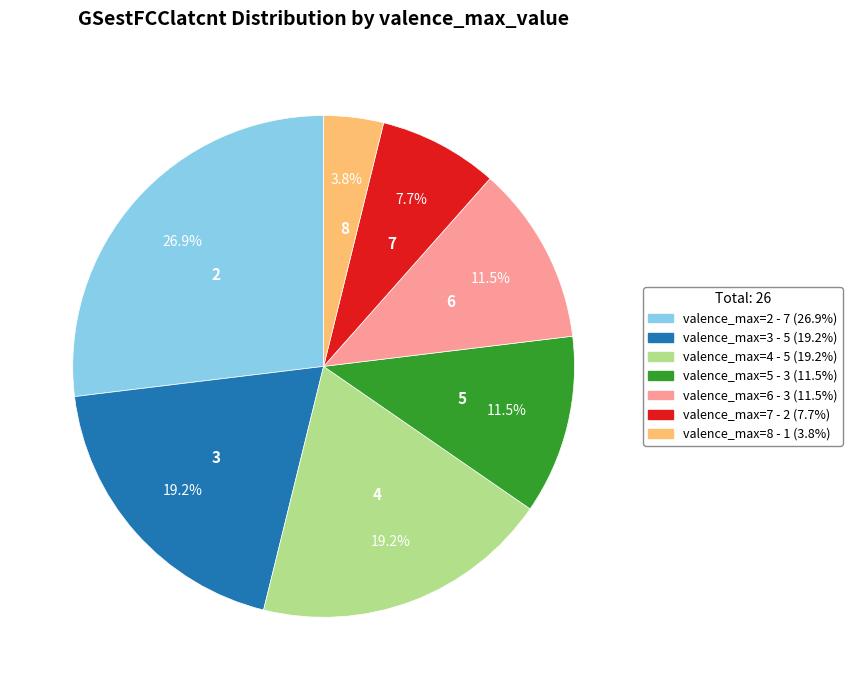

Does 7 represent more than half of the total?

No